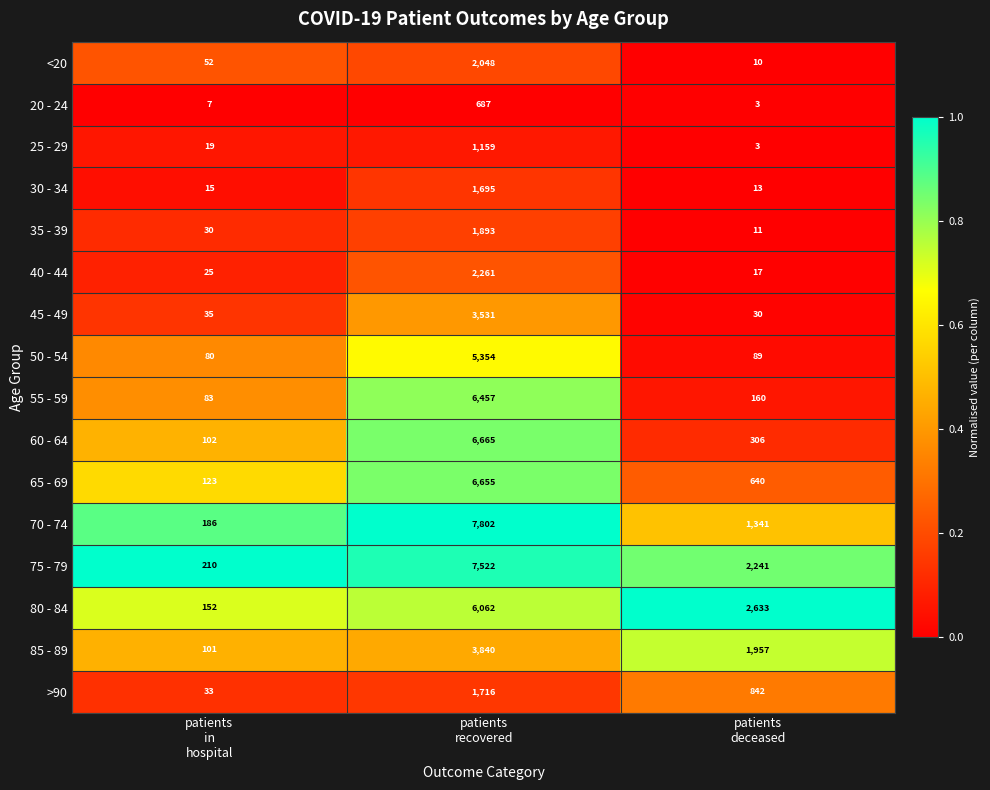

What is the average value of the 75 - 79 series?

3324